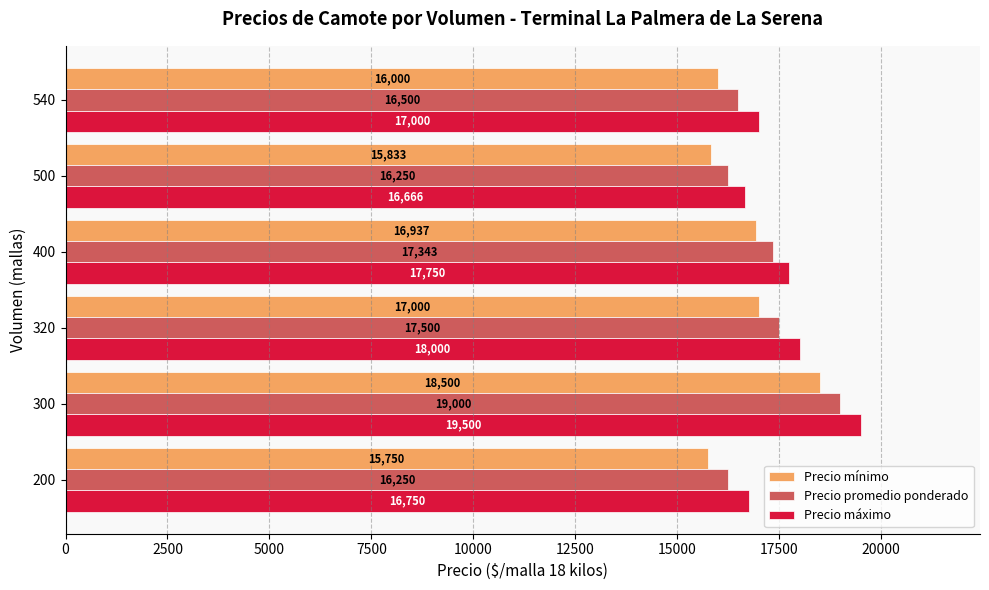

True or false: Precio promedio ponderado has a value of 24746.2 at 400.

False